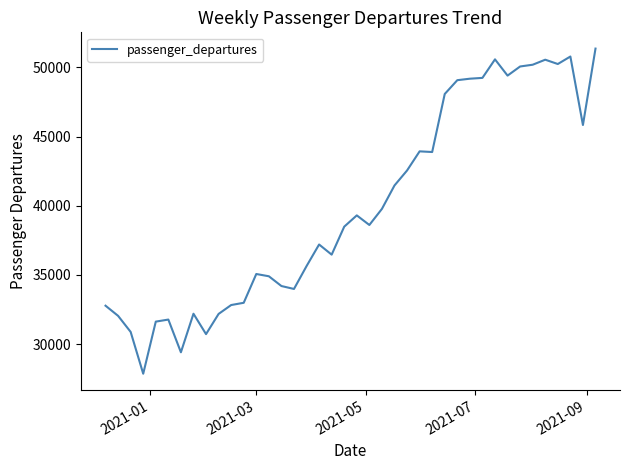

What is the minimum value shown in the chart?

27864